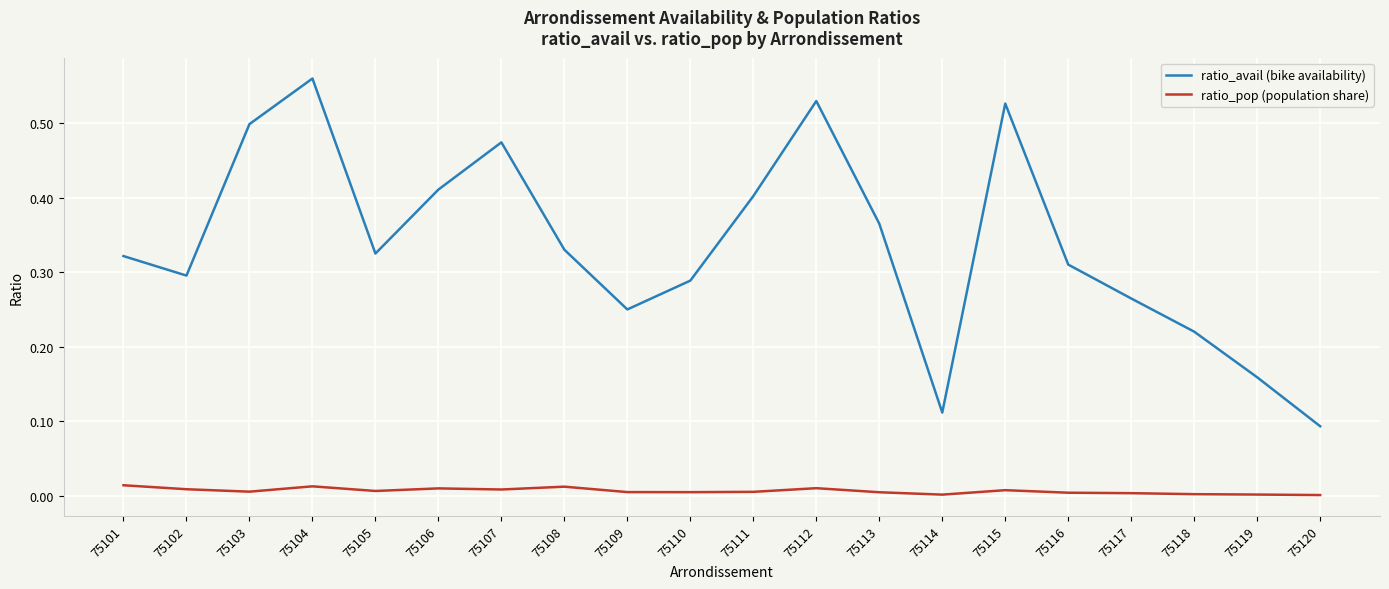

At how many categories does at least one series exceed 0?

20